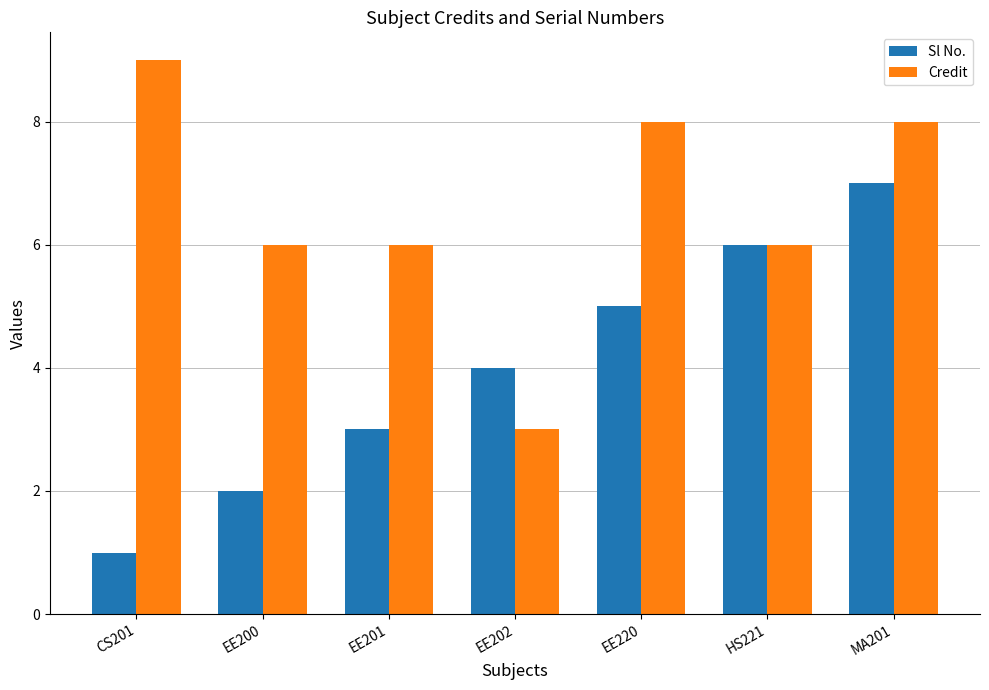

Count the number of data series in this chart.

2